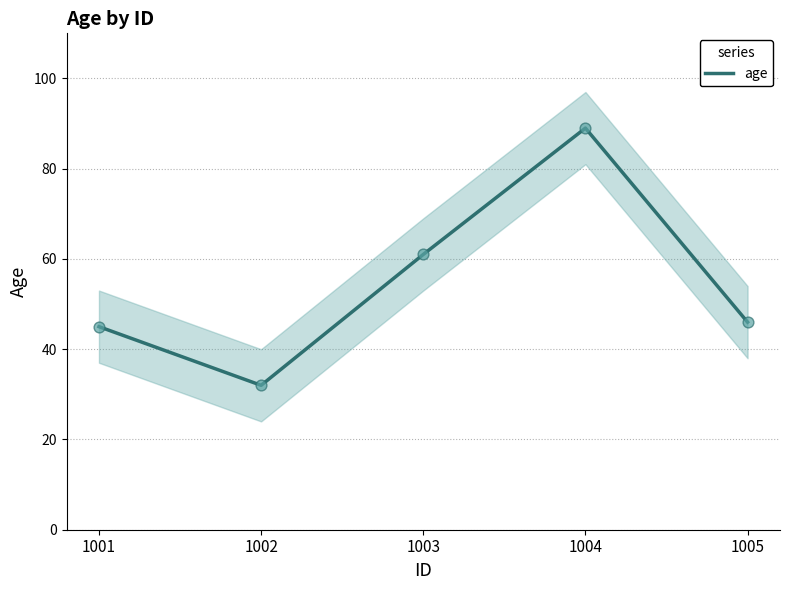

Between 1005 and 1002, which is larger?

1005